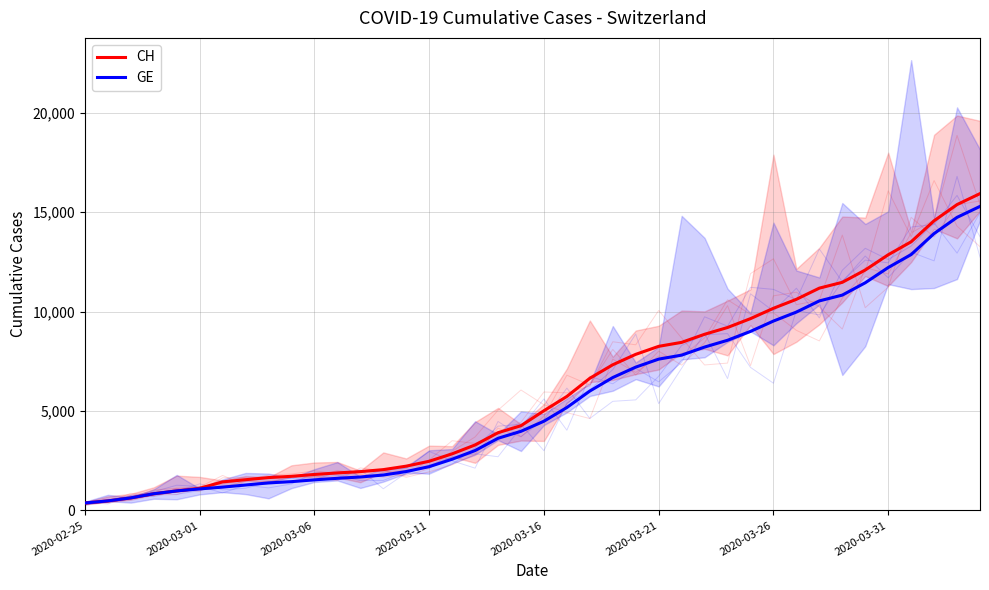

What is the lowest value of the CH series?

375